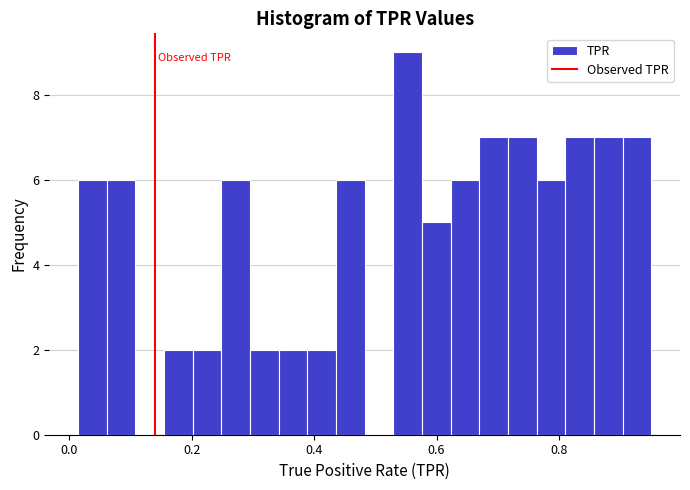

Around what value on the x-axis is the tallest bar? Give the approximate position of its centre, as read against the axis.

0.56